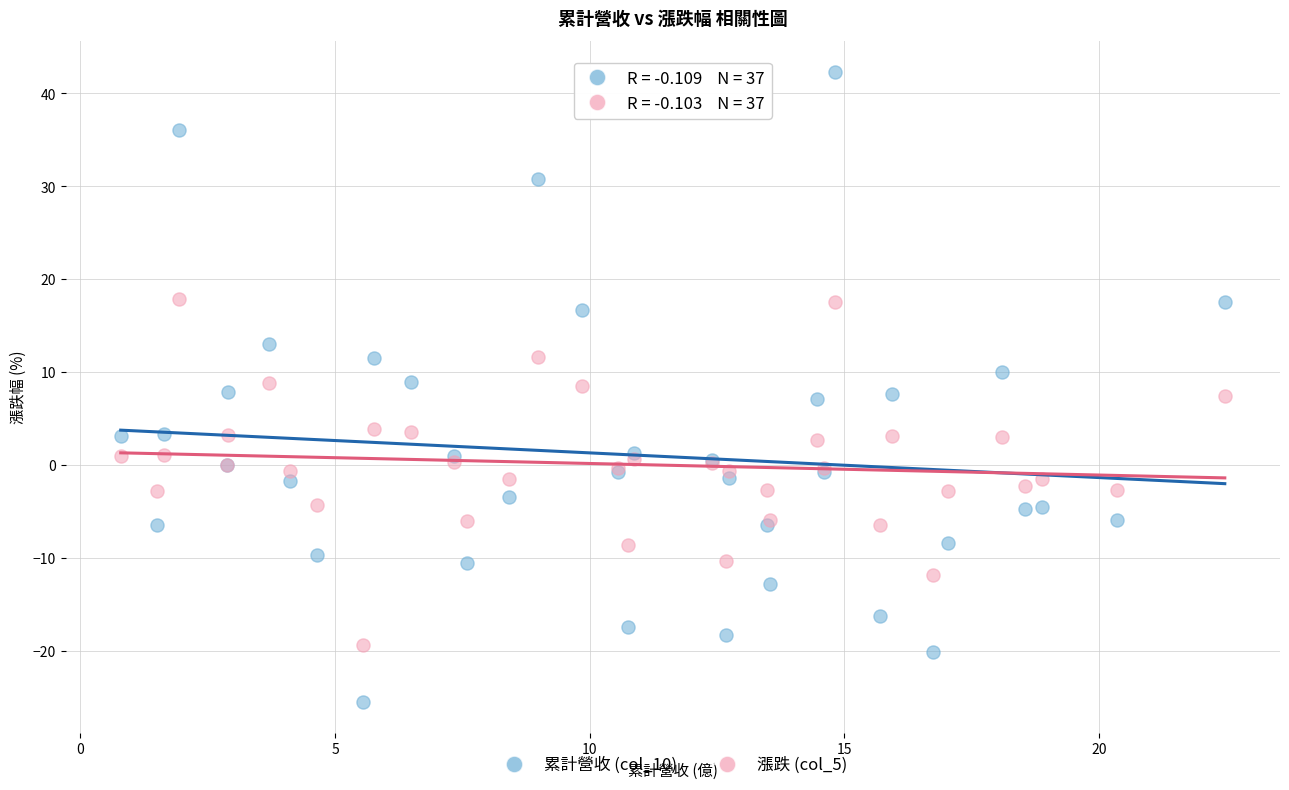

What are all the series names shown in the legend?

累計營收 (col_10), 漲跌 (col_5)